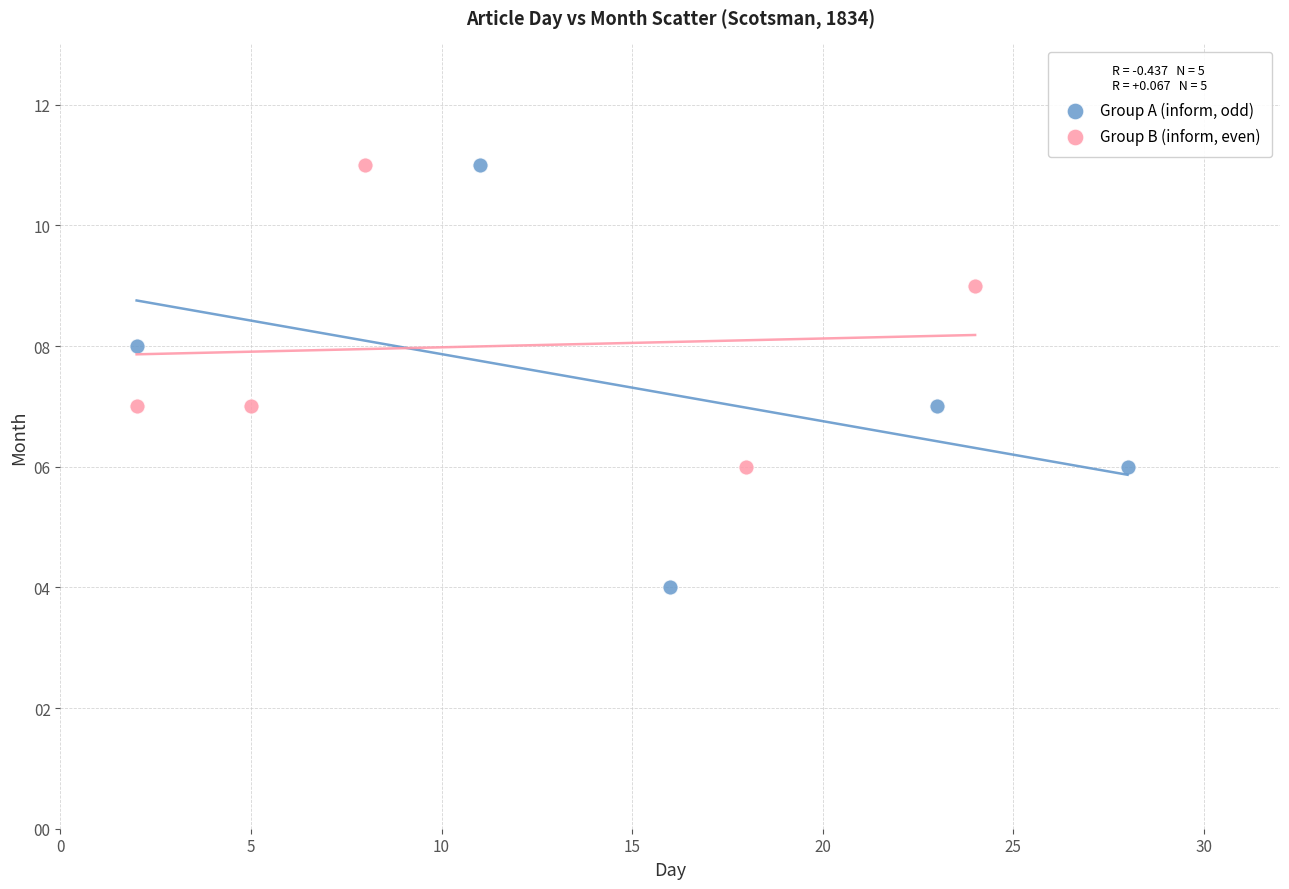

Which series has the widest spread of Y values?

Group A (inform, odd)